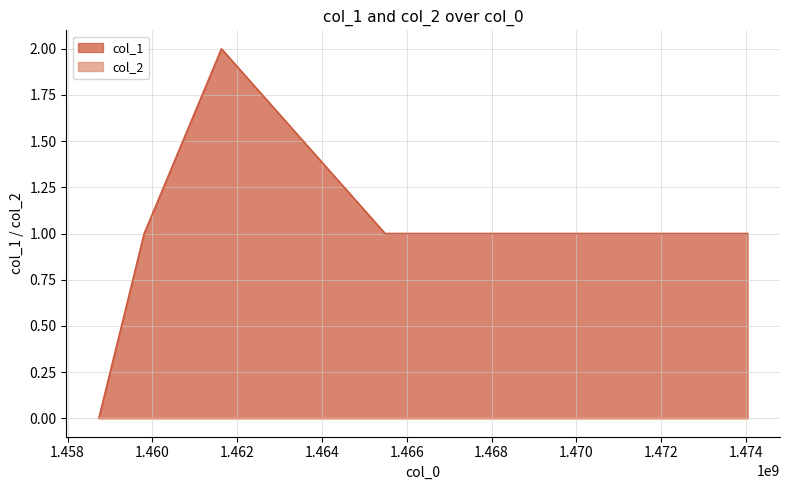

Read the value at 1461629650.

2